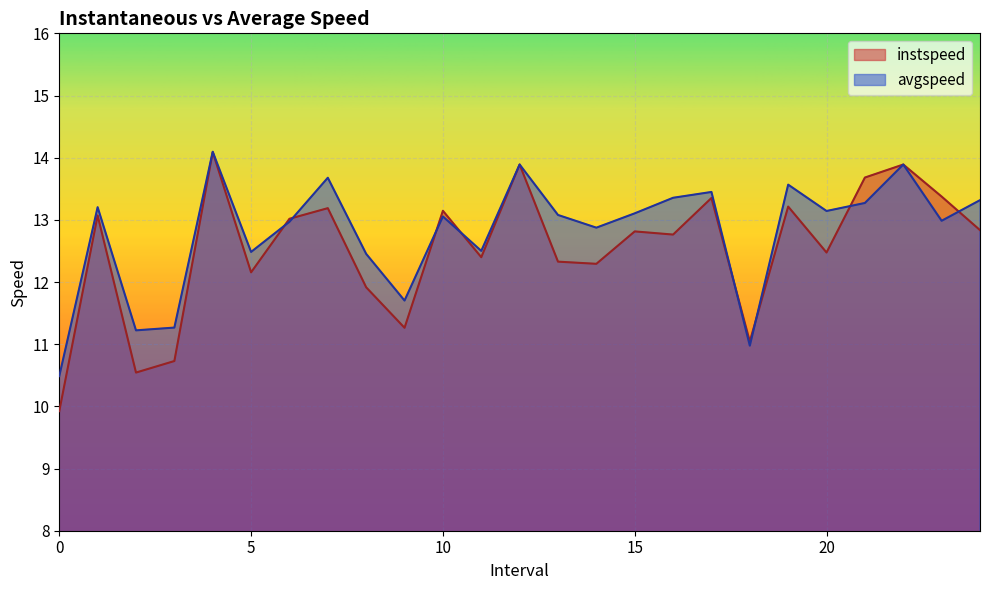

What is the difference between the highest and lowest values at 23.0?

0.4